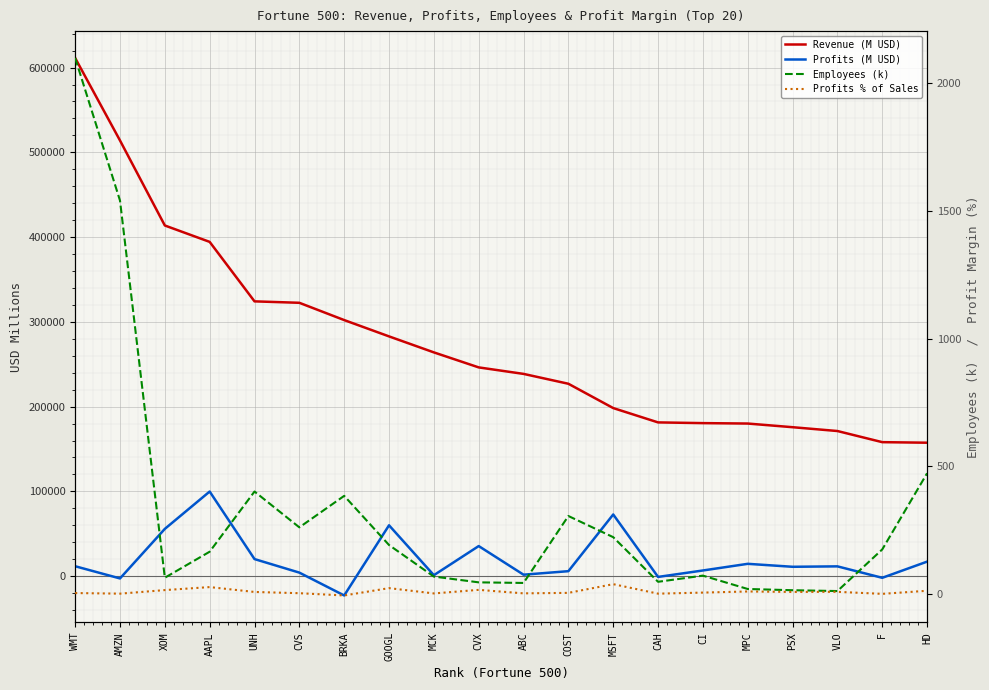

What is the sum of all Profits (M USD) values?

400710.0